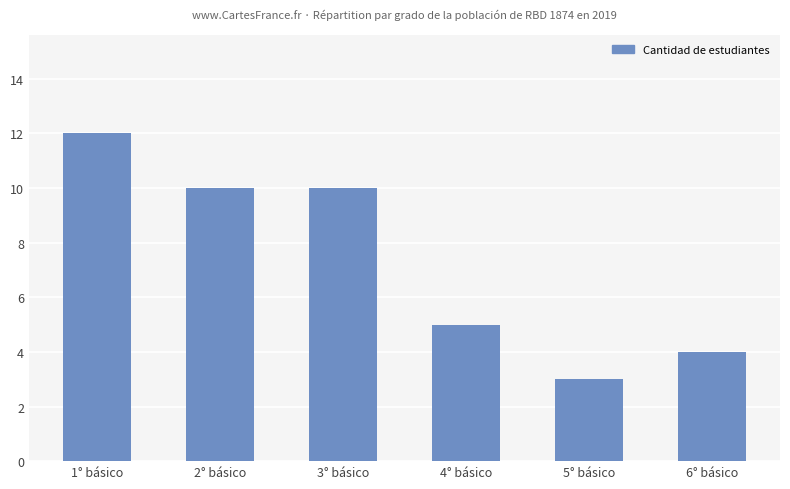

What is the ratio of the value at 6° básico to the value at 1° básico?

0.3